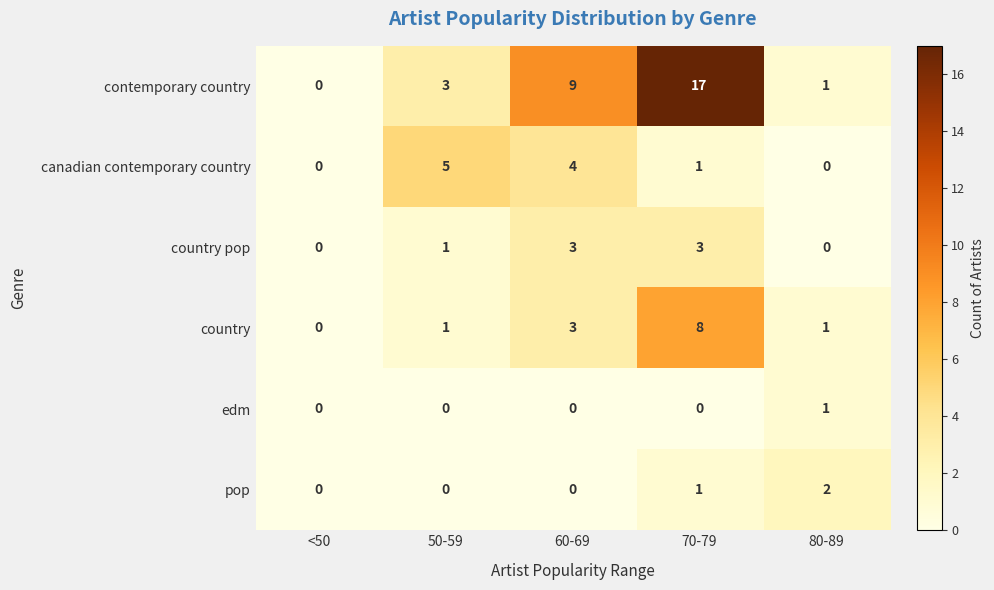

Which series changed the most between 50-59 and 70-79?

contemporary country